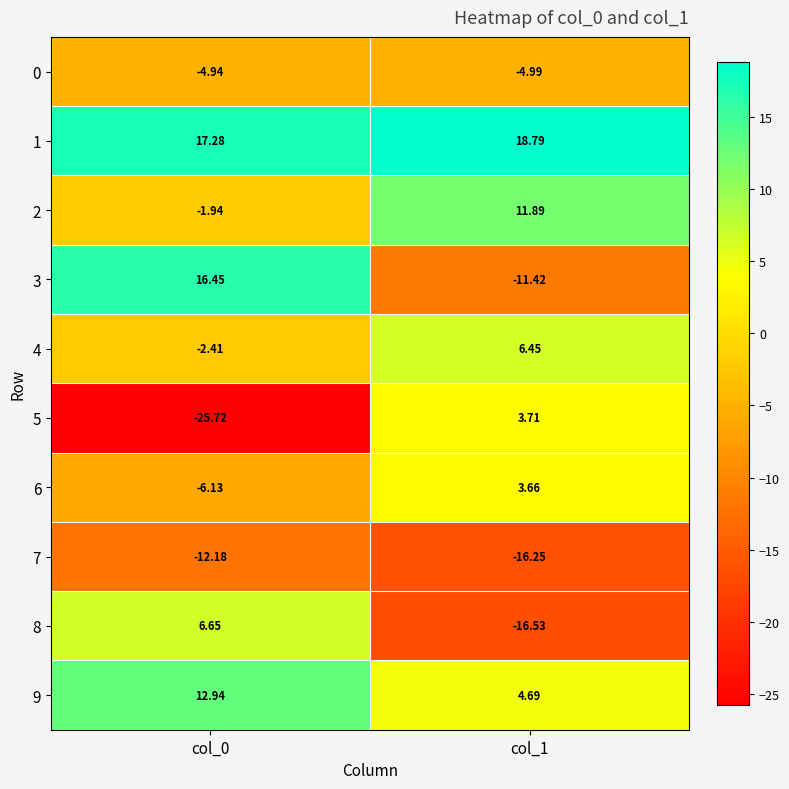

How many values in the 5 series exceed 3?

1